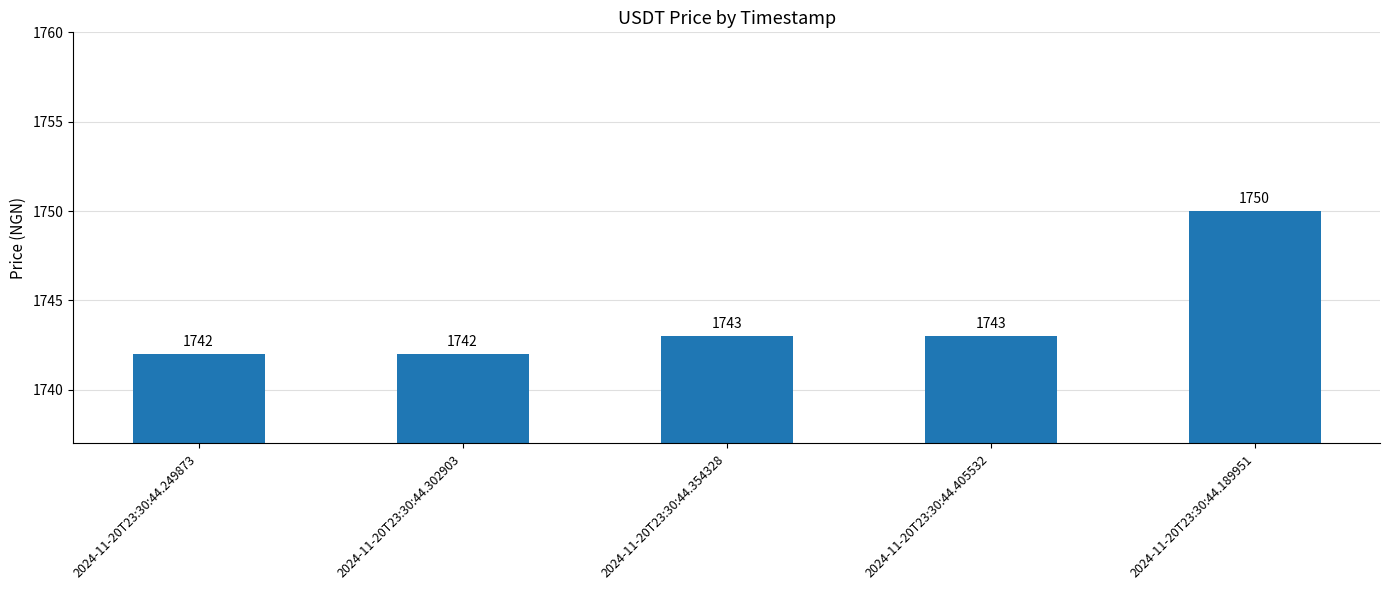

How many data points are less than 1743?

2